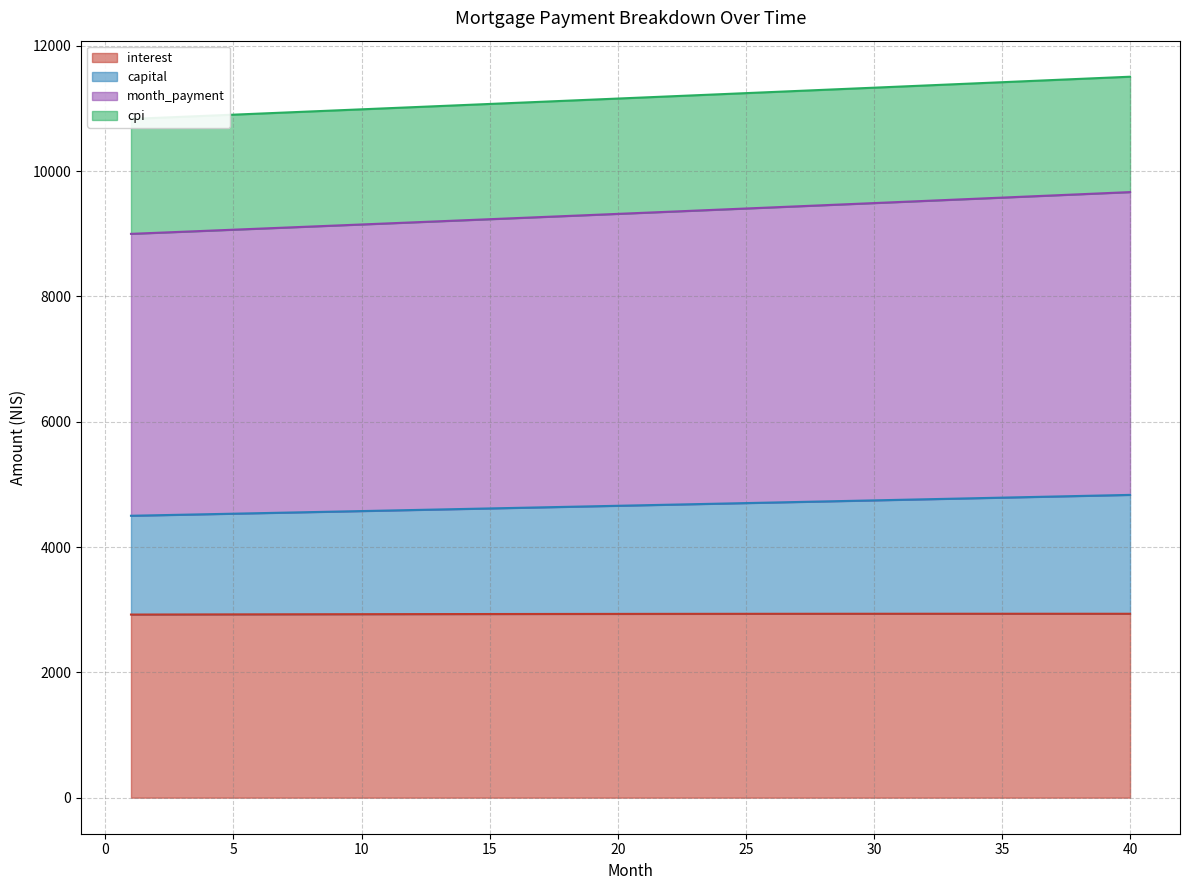

Which series changed the most between 17 and 37?

month_payment